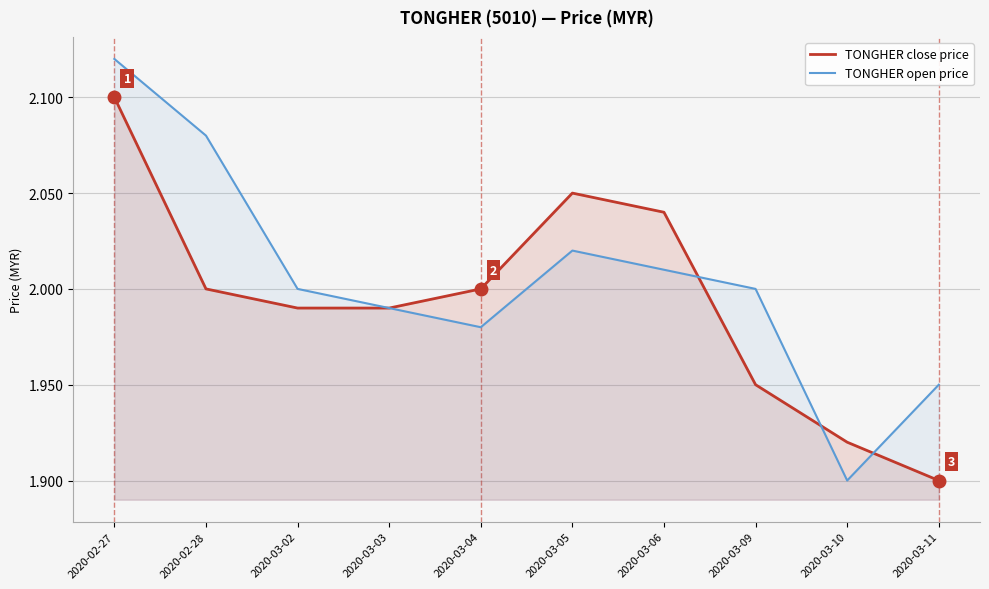

Reading right to left, extract all data points from this chart.

TONGHER close price: 1.9	1.9	1.9	2.0	2.0	2.0	2.0	2.0	2.0	2.1
TONGHER open price: 1.9	1.9	2.0	2.0	2.0	2.0	2.0	2.0	2.1	2.1